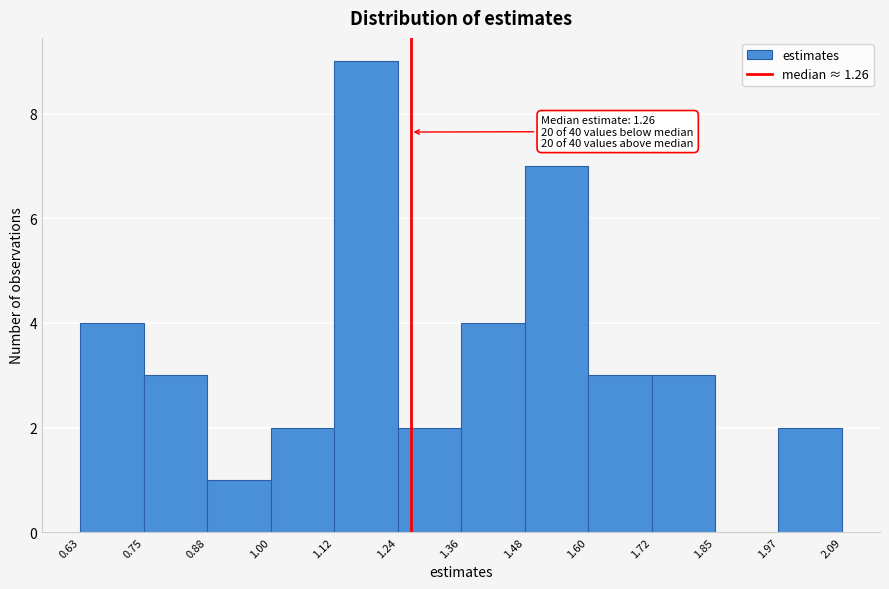

Over which range of the x-axis is the bar tallest?

1.12 to 1.24